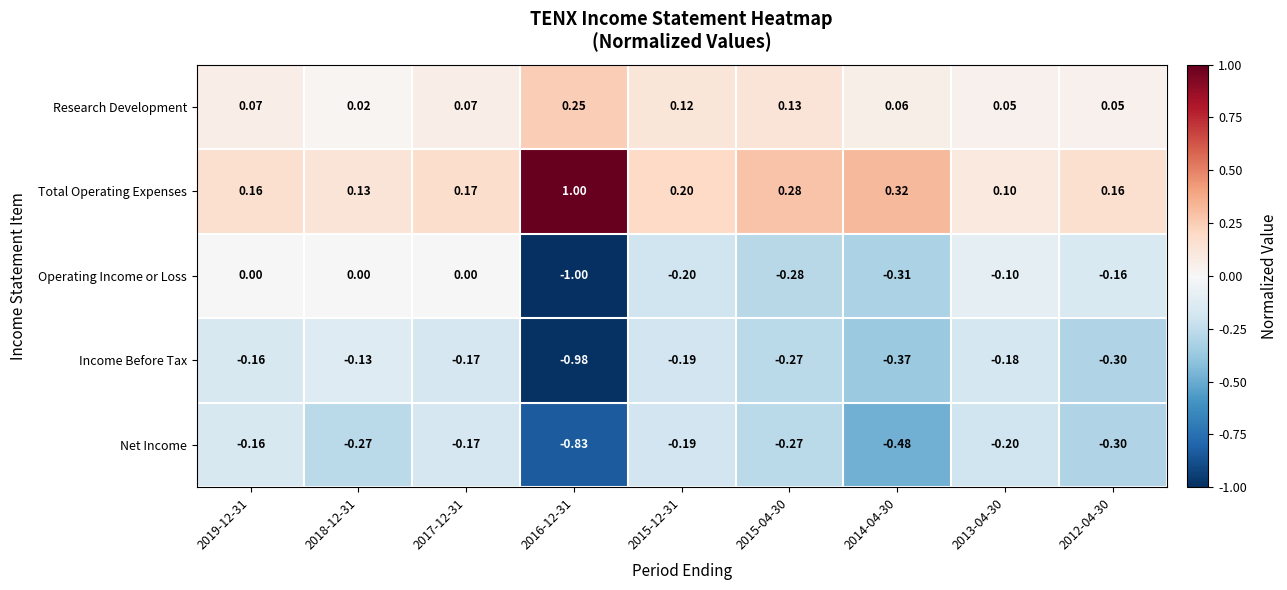

Is the value of Income Before Tax at 2015-12-31 greater than the value of Operating Income or Loss at 2017-12-31?

No